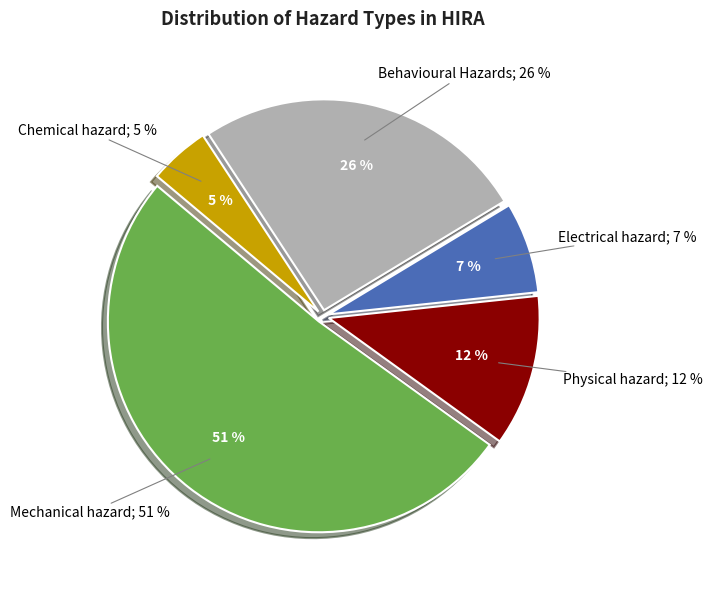

True or false: Physical hazard accounts for 24% of the total.

False